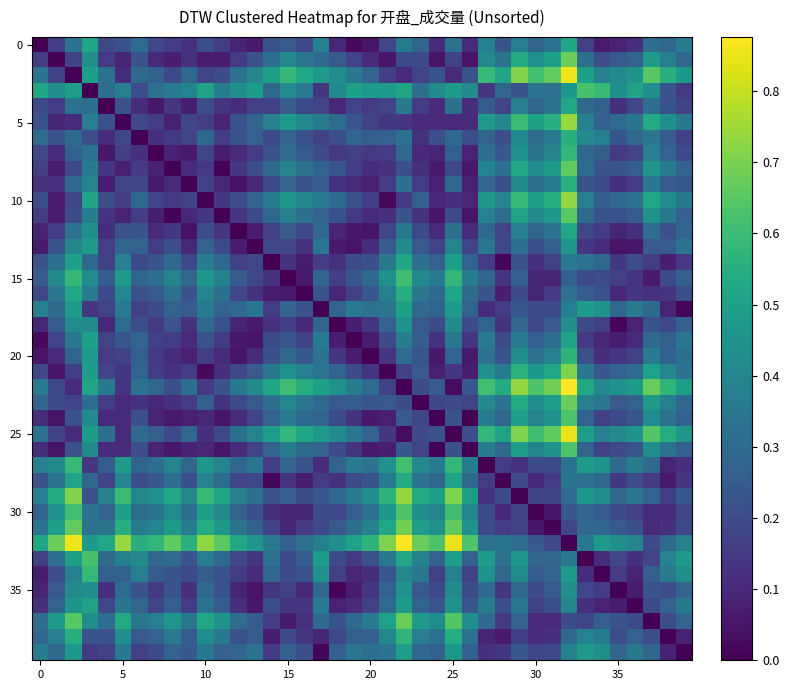

At which category is the sum across all series the highest?

32